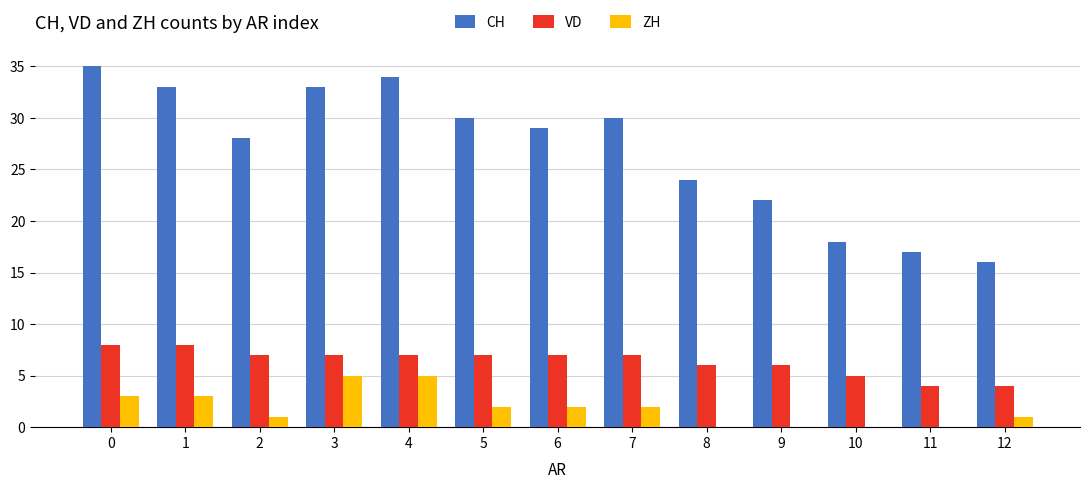

Which series changed the most between 1 and 9?

CH